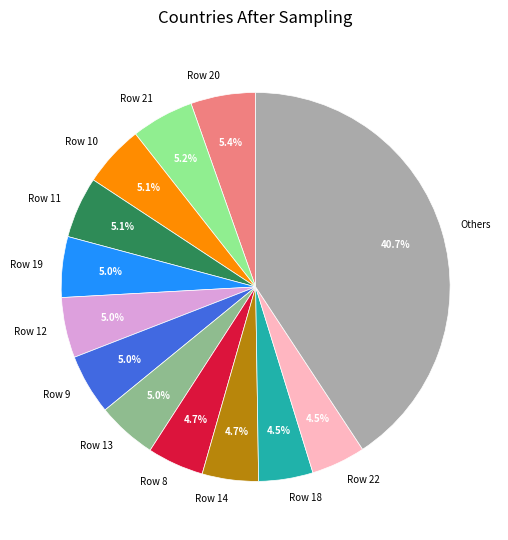

Does Row 20 account for over 50% of the chart?

No